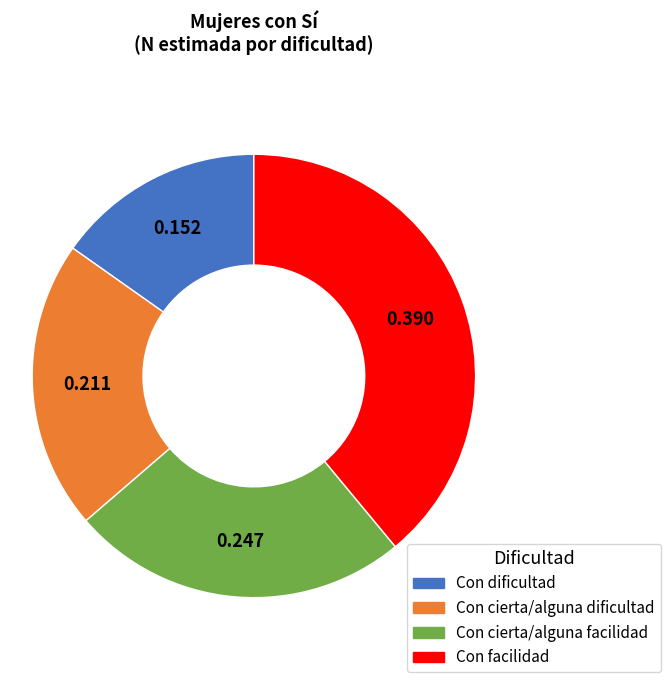

How many segments does this pie chart have?

4